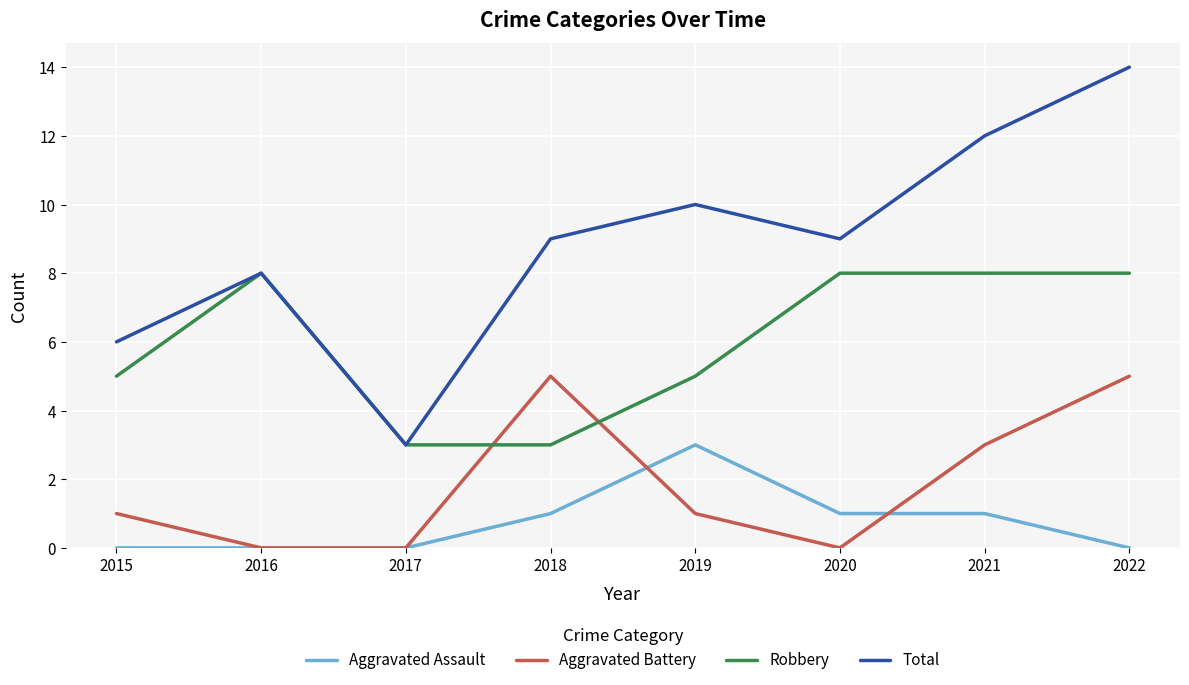

True or false: Aggravated Assault and Robbery cross at least once.

False